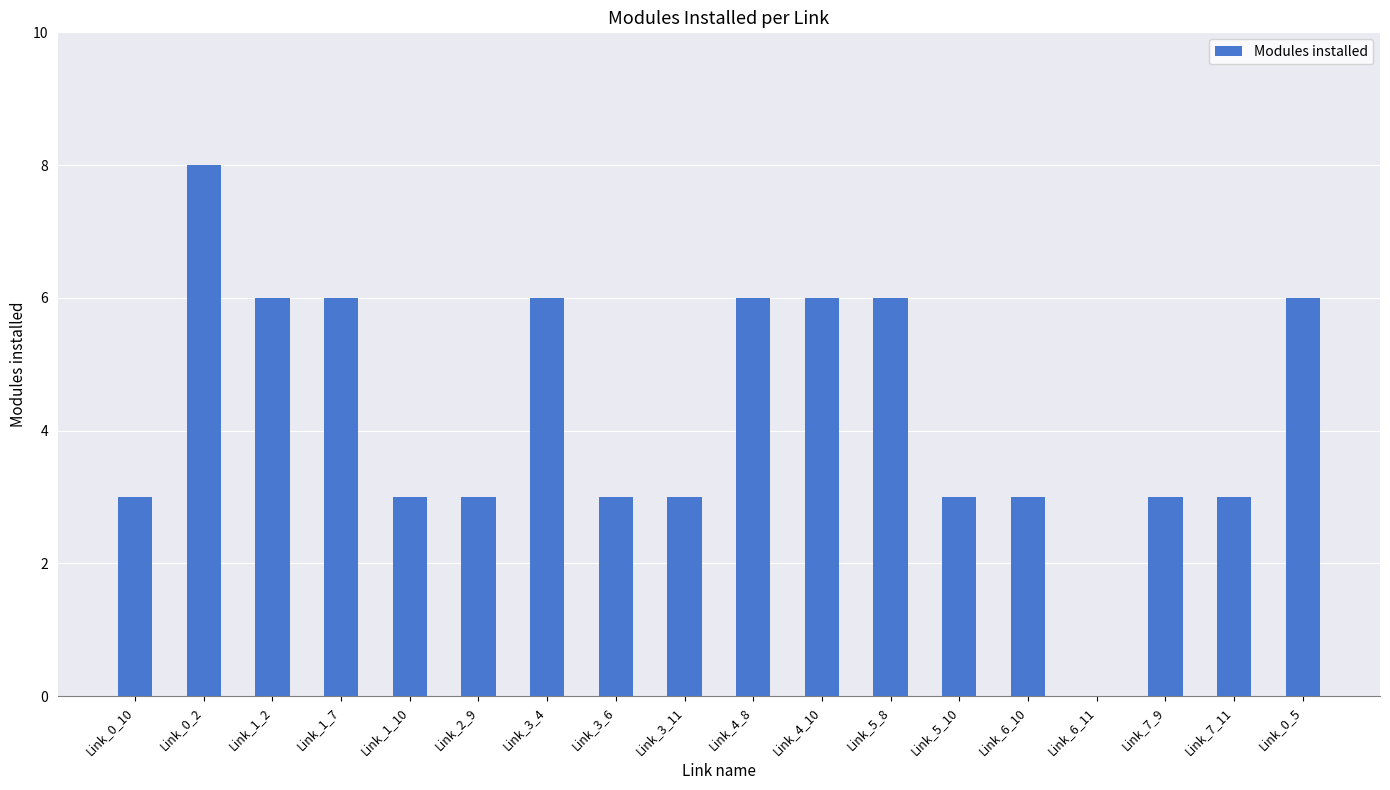

What is the sum of the values at Link_6_10 and Link_1_7?

9